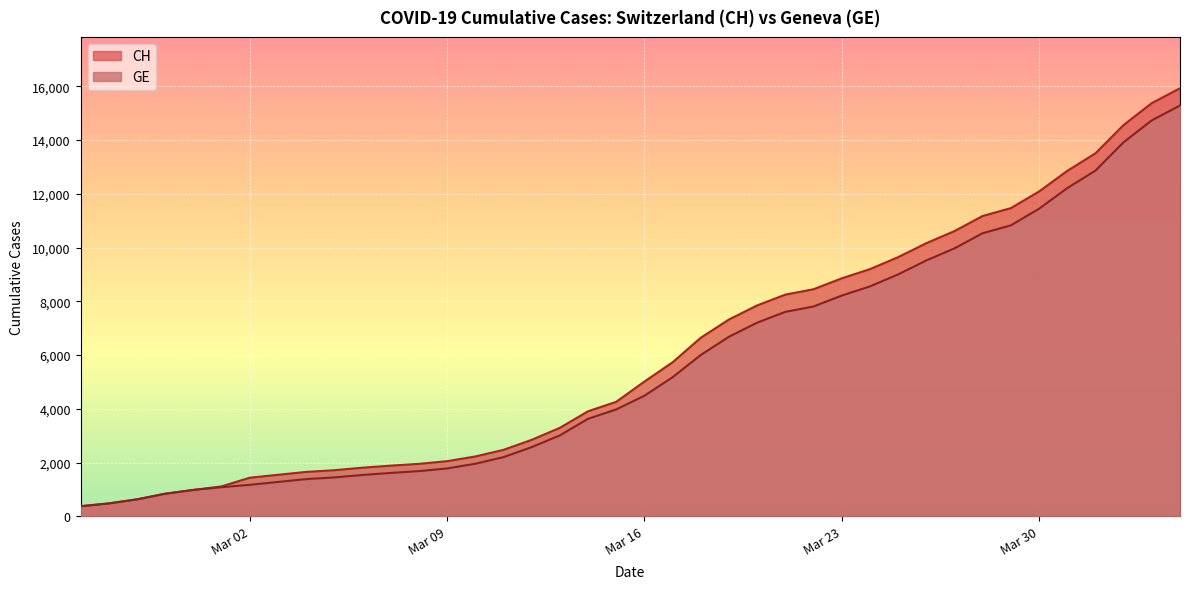

True or false: CH and GE cross at least once.

False